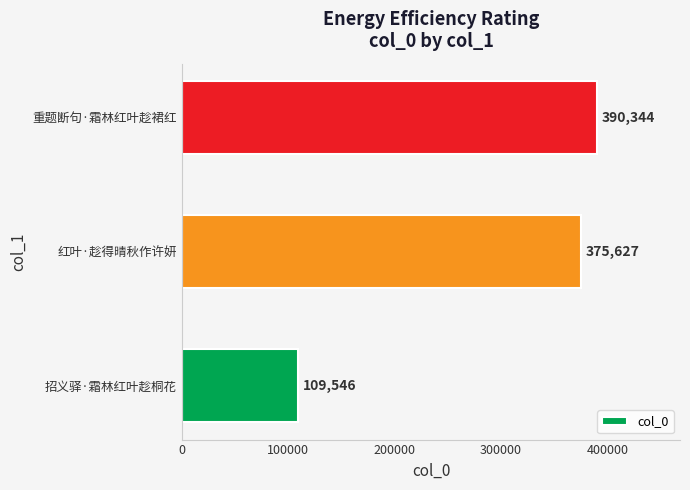

Reading bottom to top, what are all the values shown in this chart?

招义驿·霜林红叶趁桐花=109546	红叶·趁得晴秋作许妍=375627	重题断句·霜林红叶趁裙红=390344